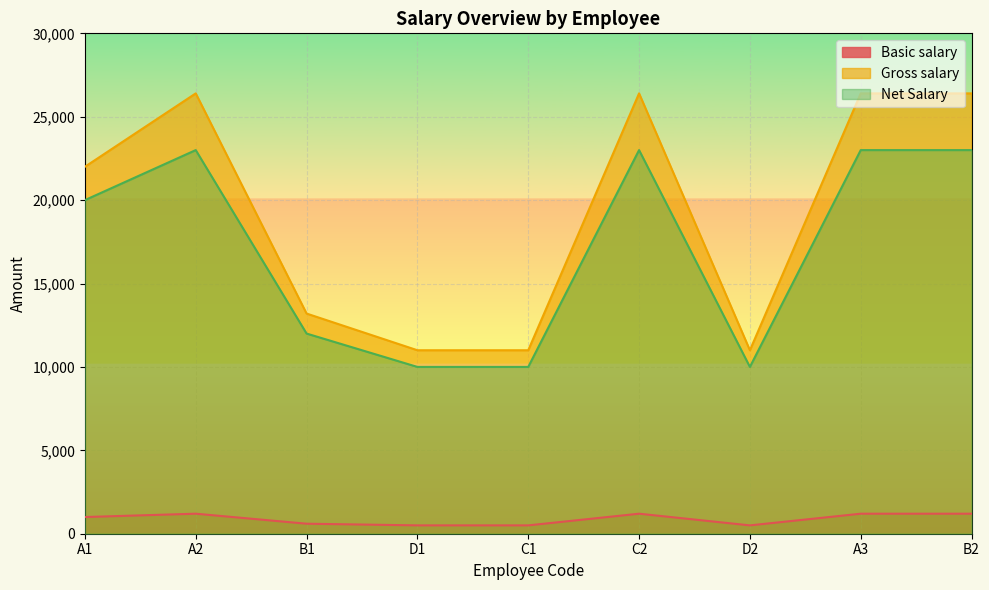

Which has a higher value, D2 or C2?

C2